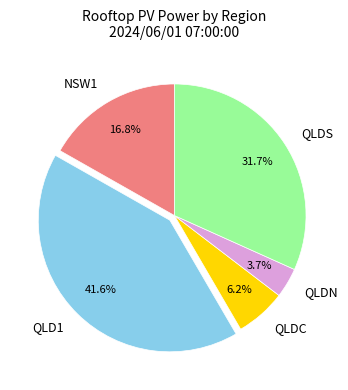

Rank the categories by value from highest to lowest.

QLD1, QLDS, NSW1, QLDC, QLDN